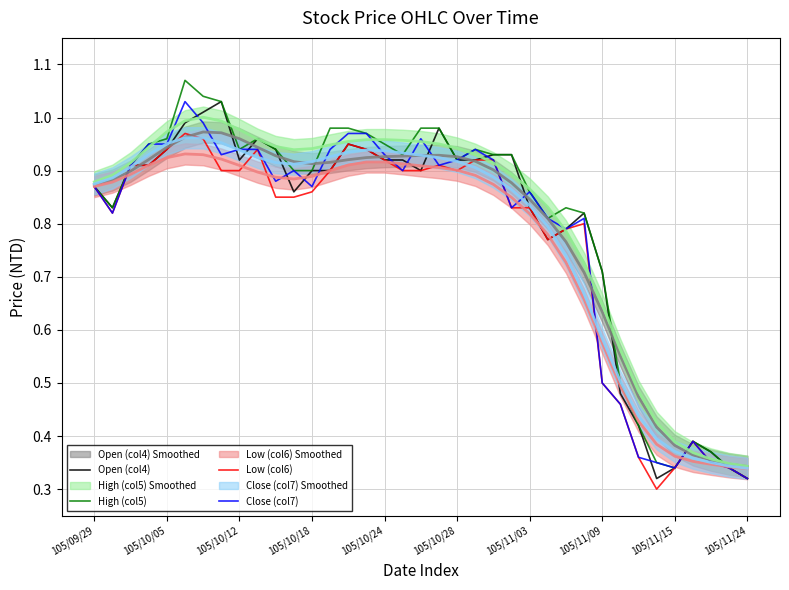

In Close (col7), how many points are higher than both neighbors (excluding endpoints)?

7